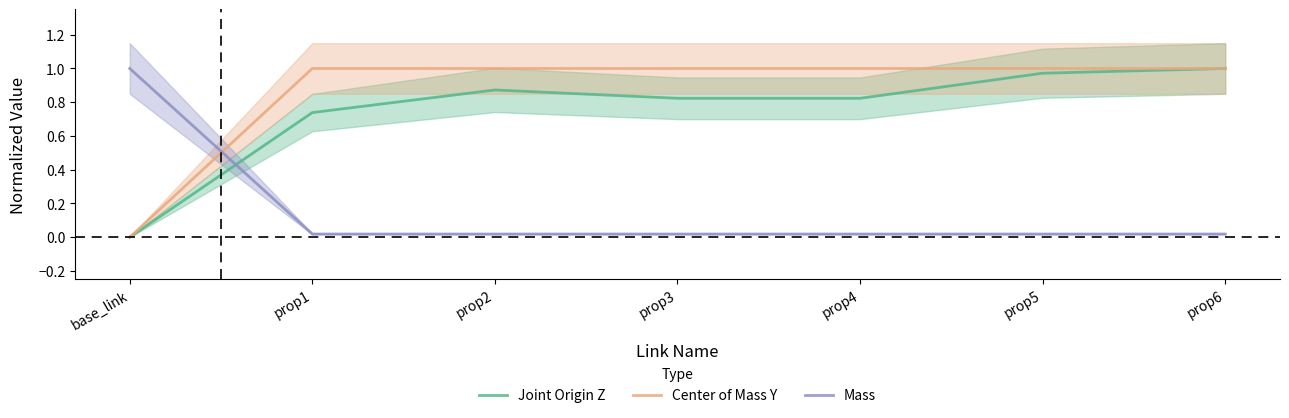

What is the label of the 1st point from the left?

base_link